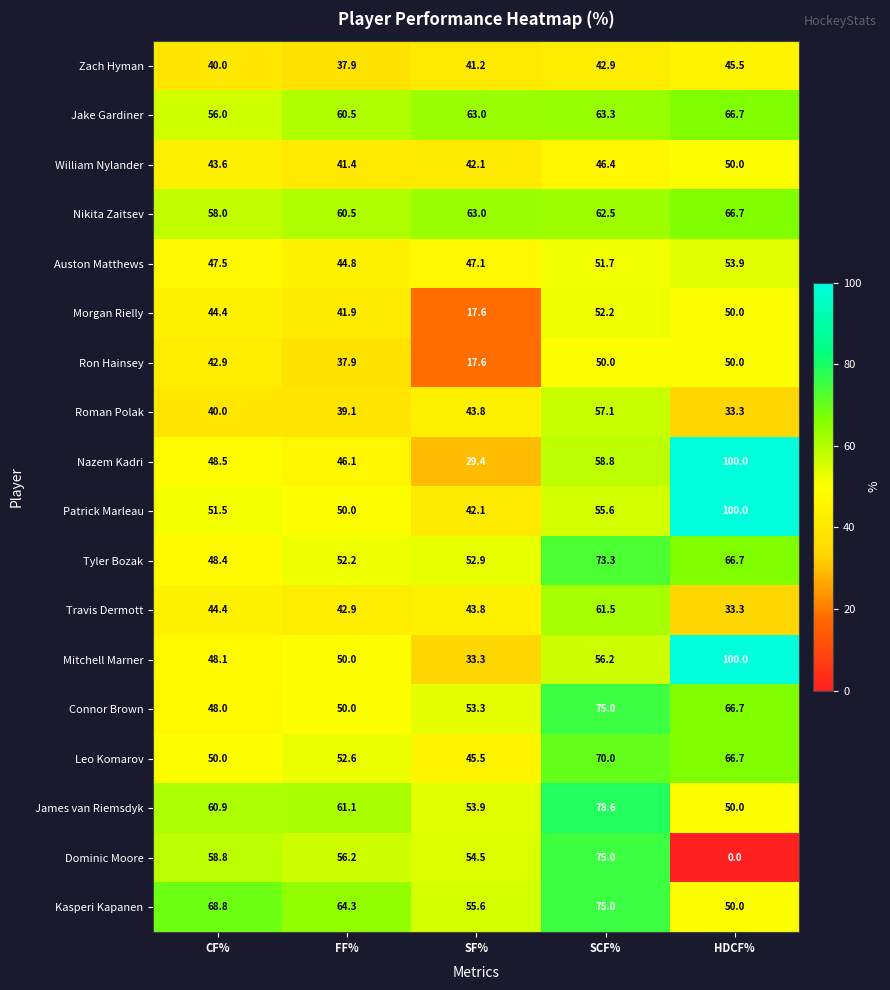

Which series has the widest spread of values?

Dominic Moore